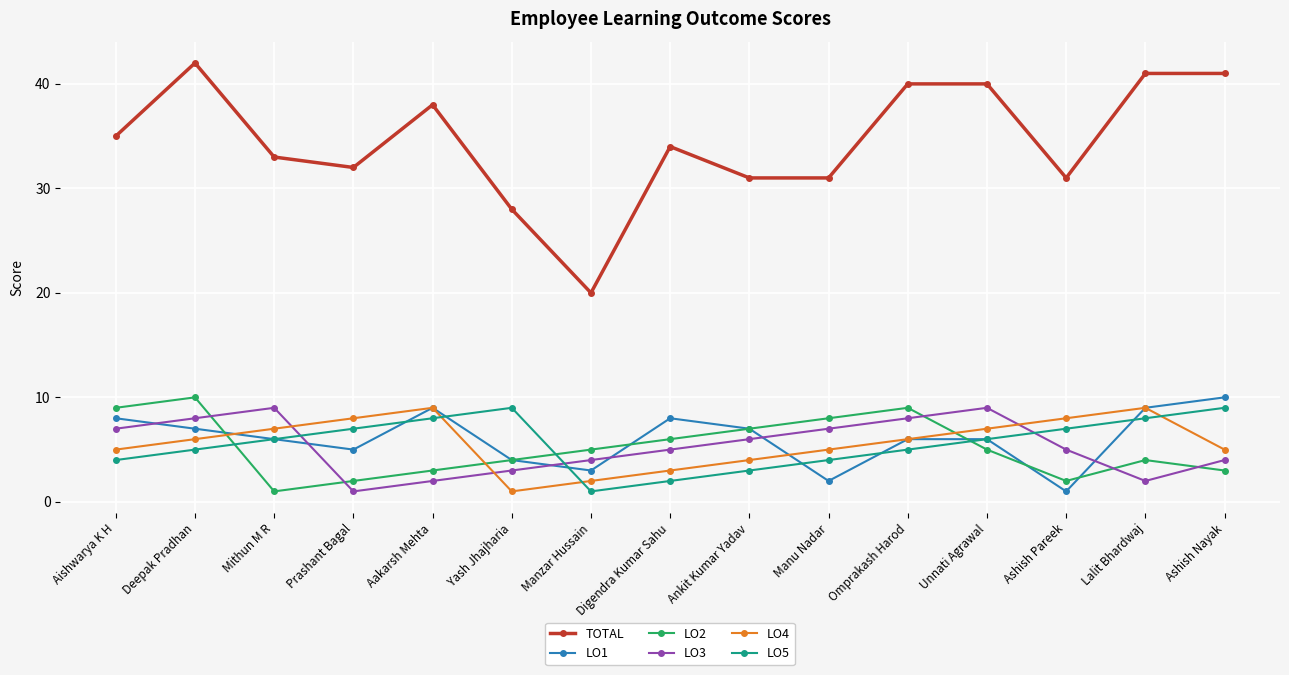

At which category does the chart reach its peak across all series?

Deepak Pradhan